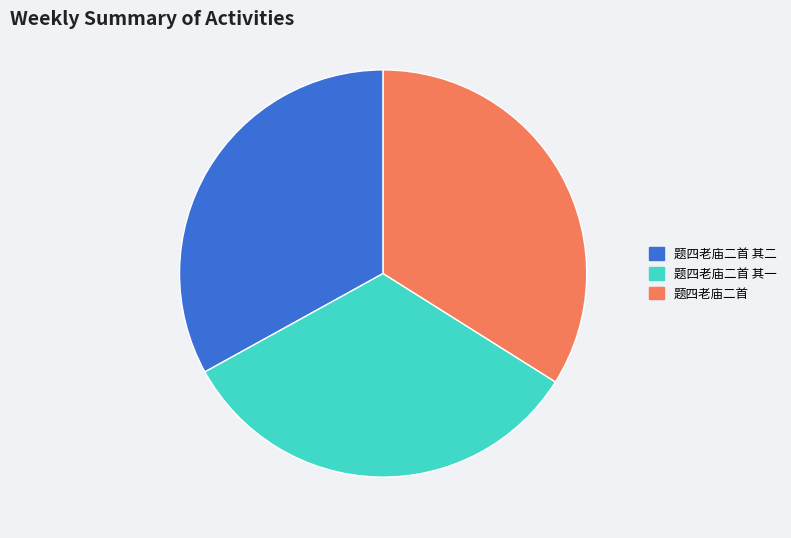

Is it true that 题四老庙二首 is 45% of the pie?

False